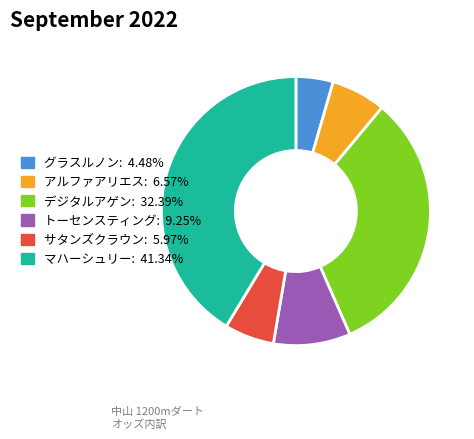

How many segments does this pie chart have?

6